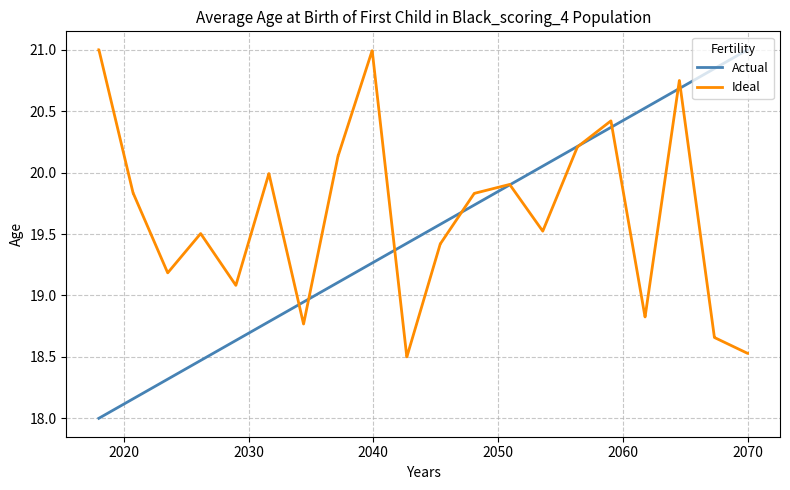

Which series has the largest range (max minus min)?

Actual